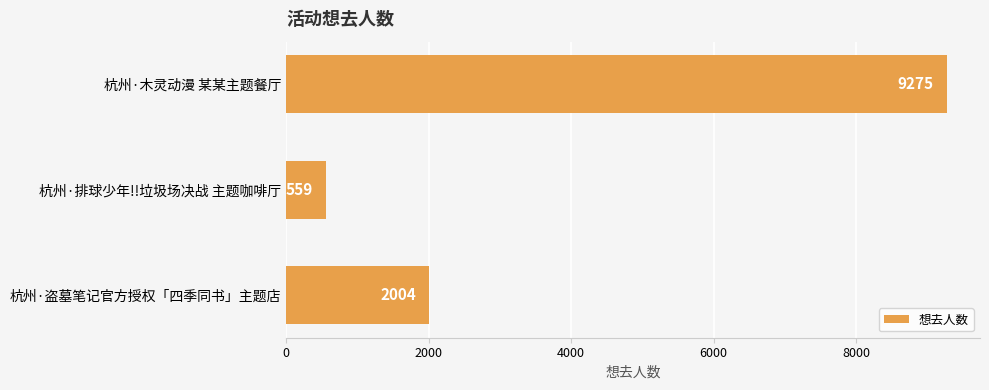

How many data points are less than 2004?

1